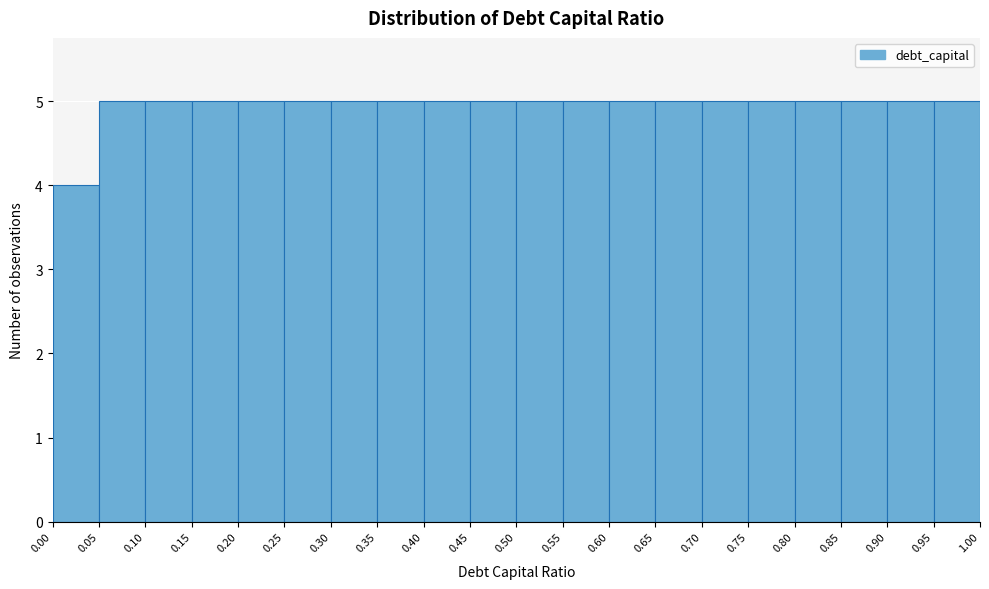

Reading left to right, transcribe this chart: for each bar, give the range it covers on the x-axis and its height. The values are not printed on the chart, so give them approximately, as read against the axis.

0.00 to 0.05: 4
0.05 to 0.10: 5
0.10 to 0.15: 5
0.15 to 0.20: 5
0.20 to 0.25: 5
0.25 to 0.30: 5
0.30 to 0.35: 5
0.35 to 0.40: 5
0.40 to 0.45: 5
0.45 to 0.50: 5
0.50 to 0.55: 5
0.55 to 0.60: 5
0.60 to 0.65: 5
0.65 to 0.70: 5
0.70 to 0.75: 5
0.75 to 0.80: 5
0.80 to 0.85: 5
0.85 to 0.90: 5
0.90 to 0.95: 5
0.95 to 1.00: 5